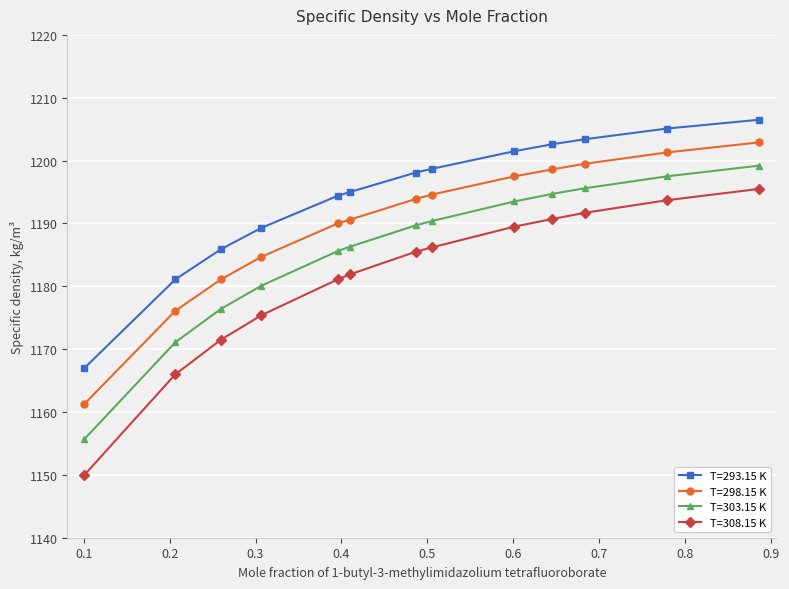

Rank the series by their maximum value, from highest to lowest.

T=293.15 K, T=298.15 K, T=303.15 K, T=308.15 K